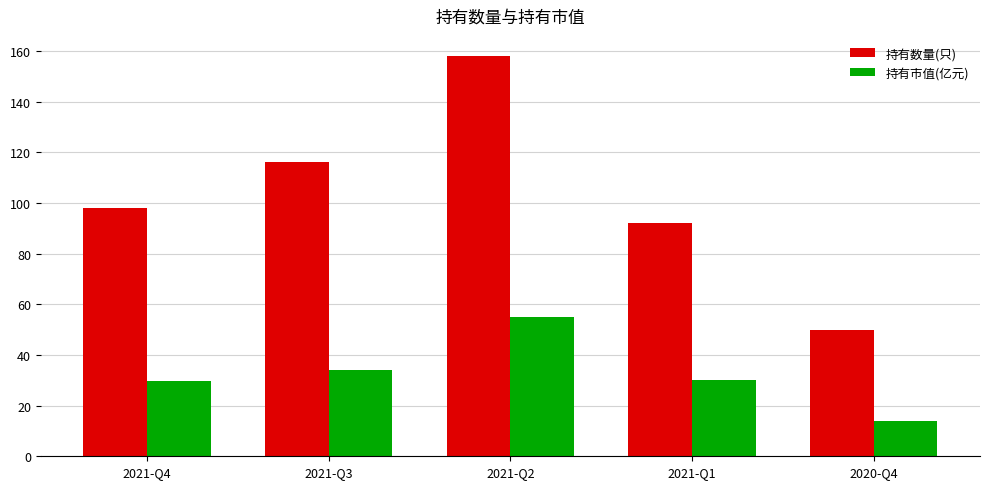

How many bars are there in each group?

2